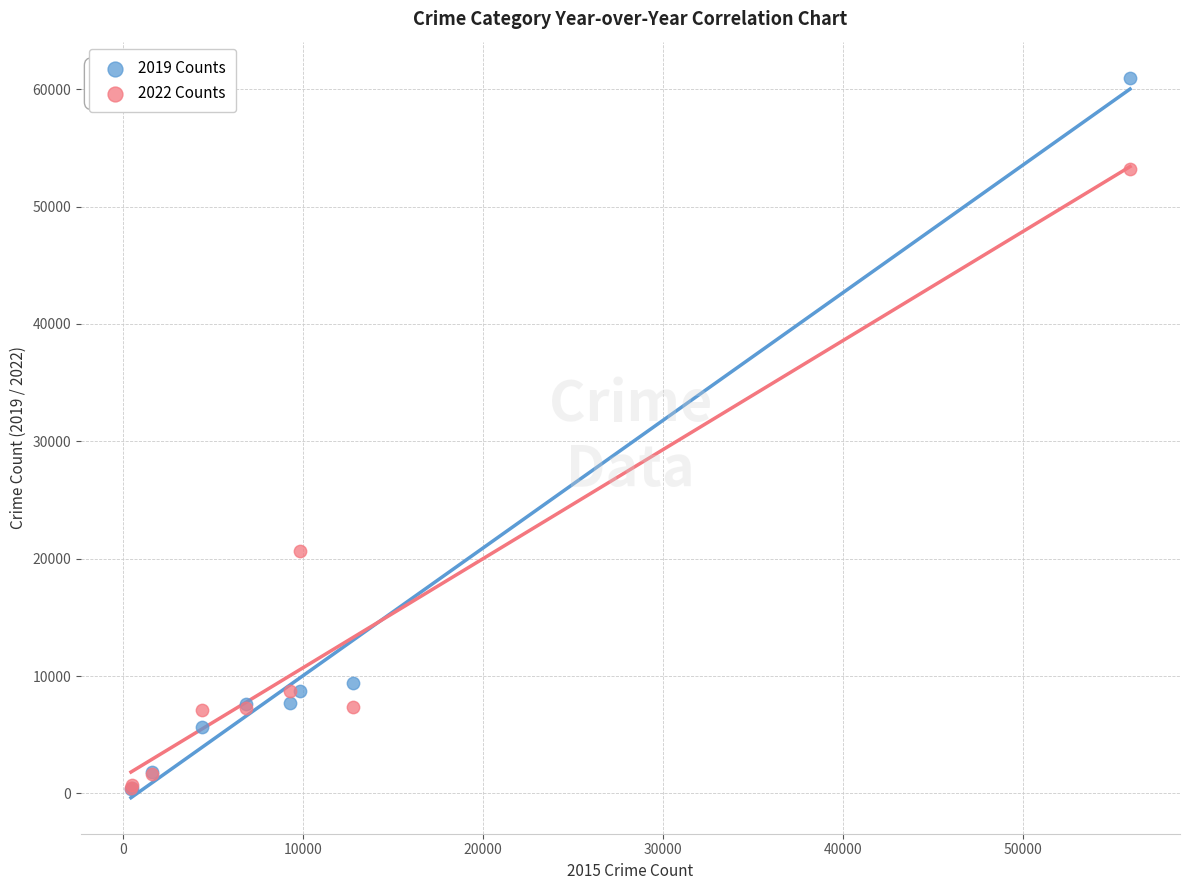

Across all series, what Y value is closest to 30677?

20620